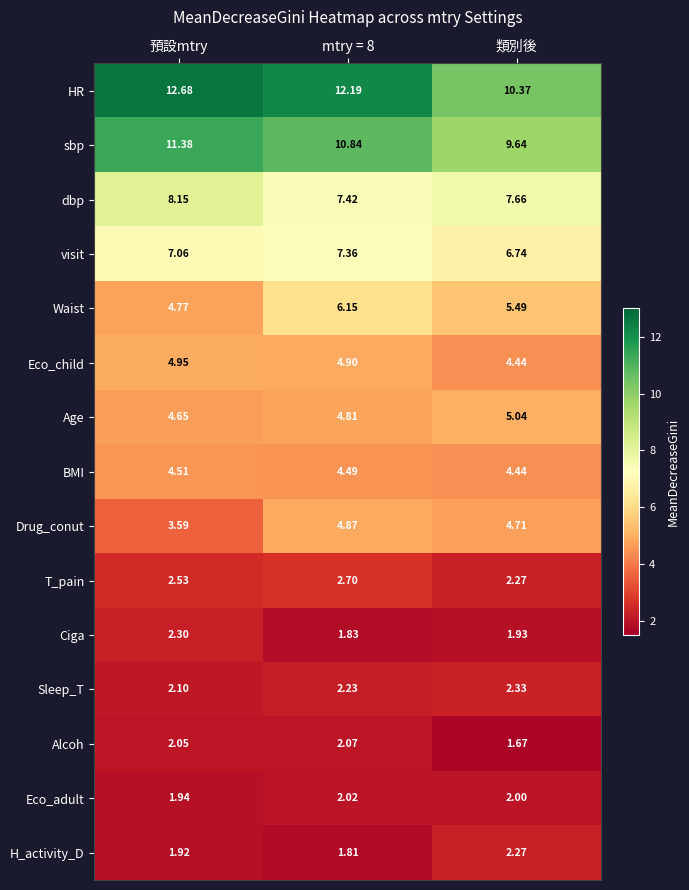

Where is BMI nearest to the value 4?

類別後